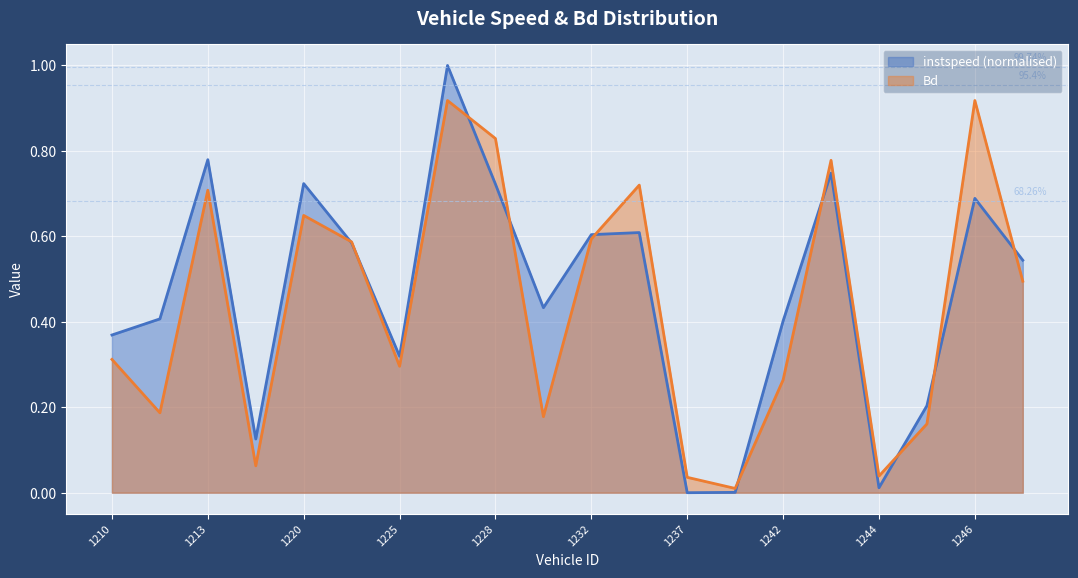

What is the value of the instspeed point at the 10th from the left?

0.4